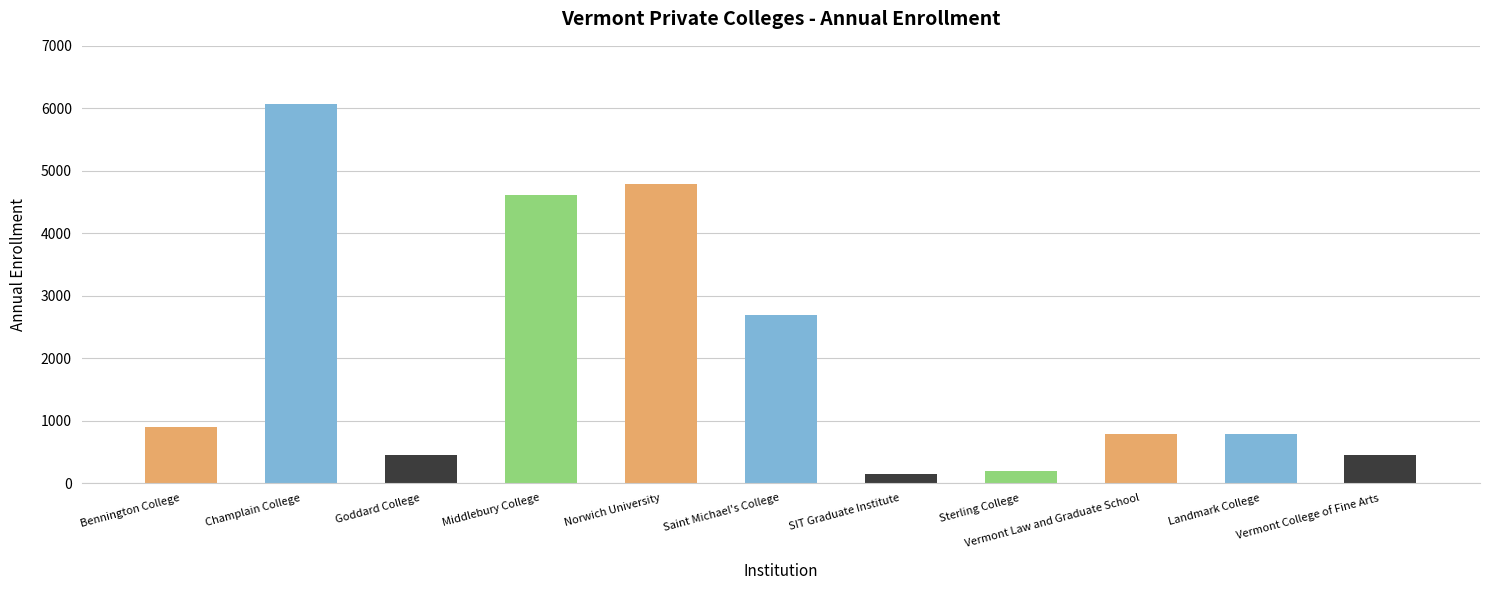

The chart shows a value of 2689 at Saint Michael's College. True or false?

True